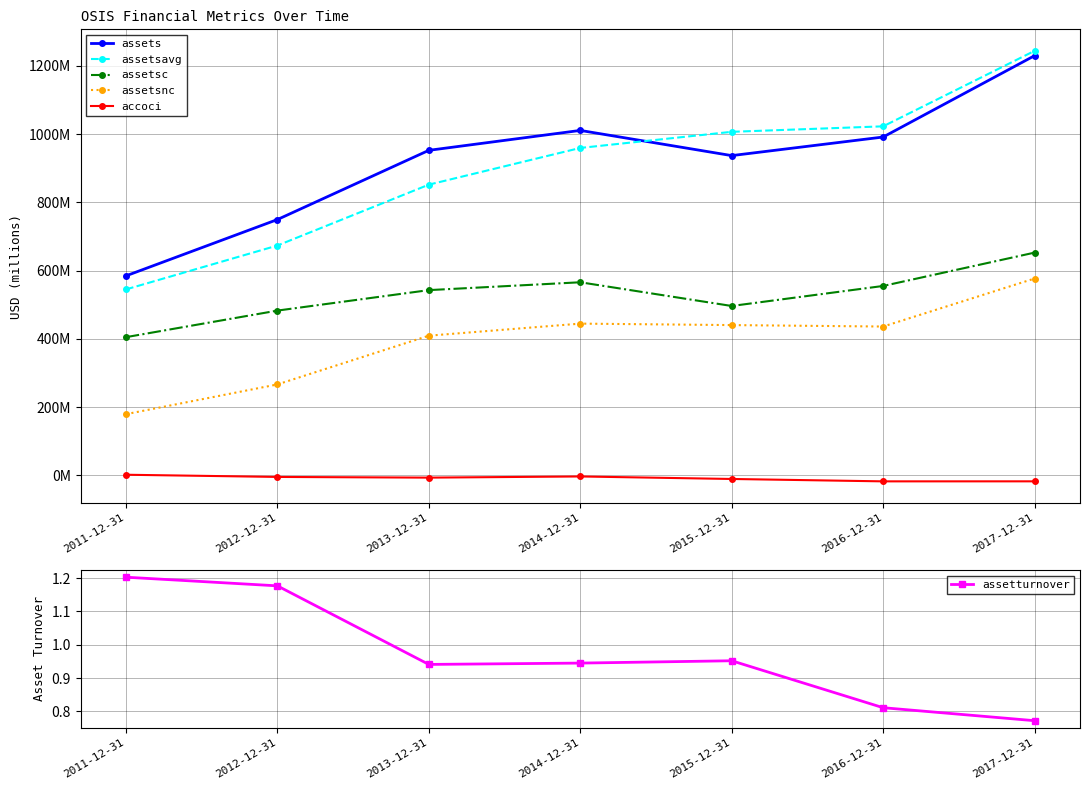

What is the value of the assetturnover point at the 6th from the left?

0.8